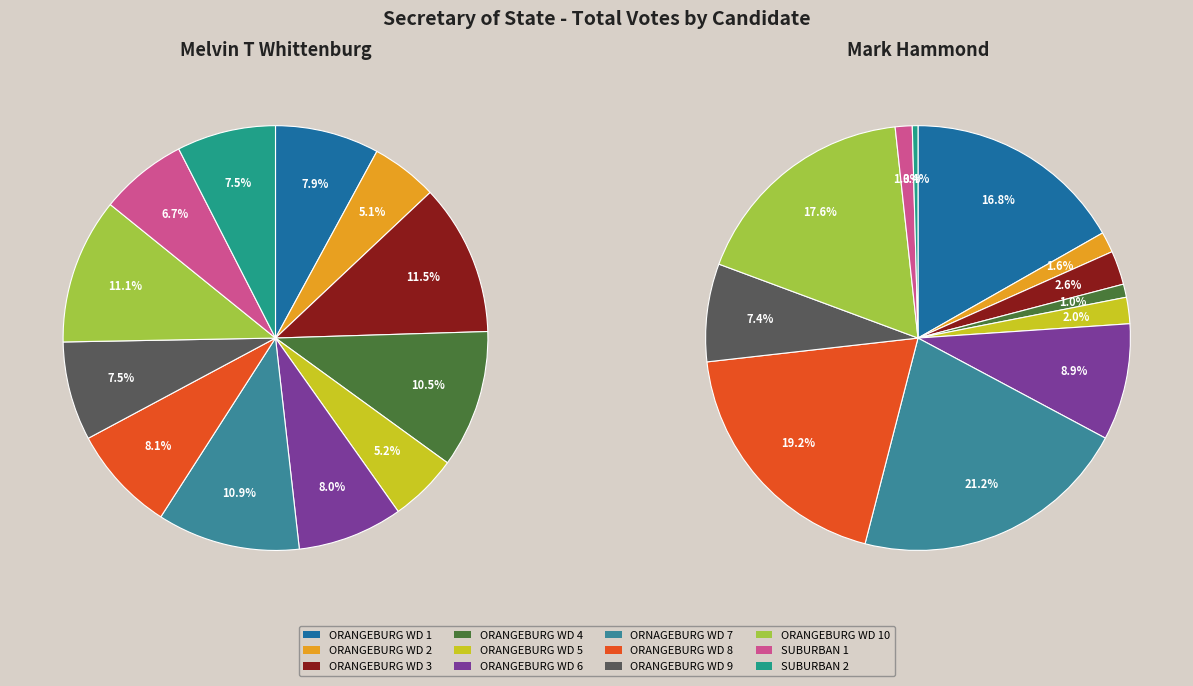

What is the smallest slice in the pie chart?

SUBURBAN 2